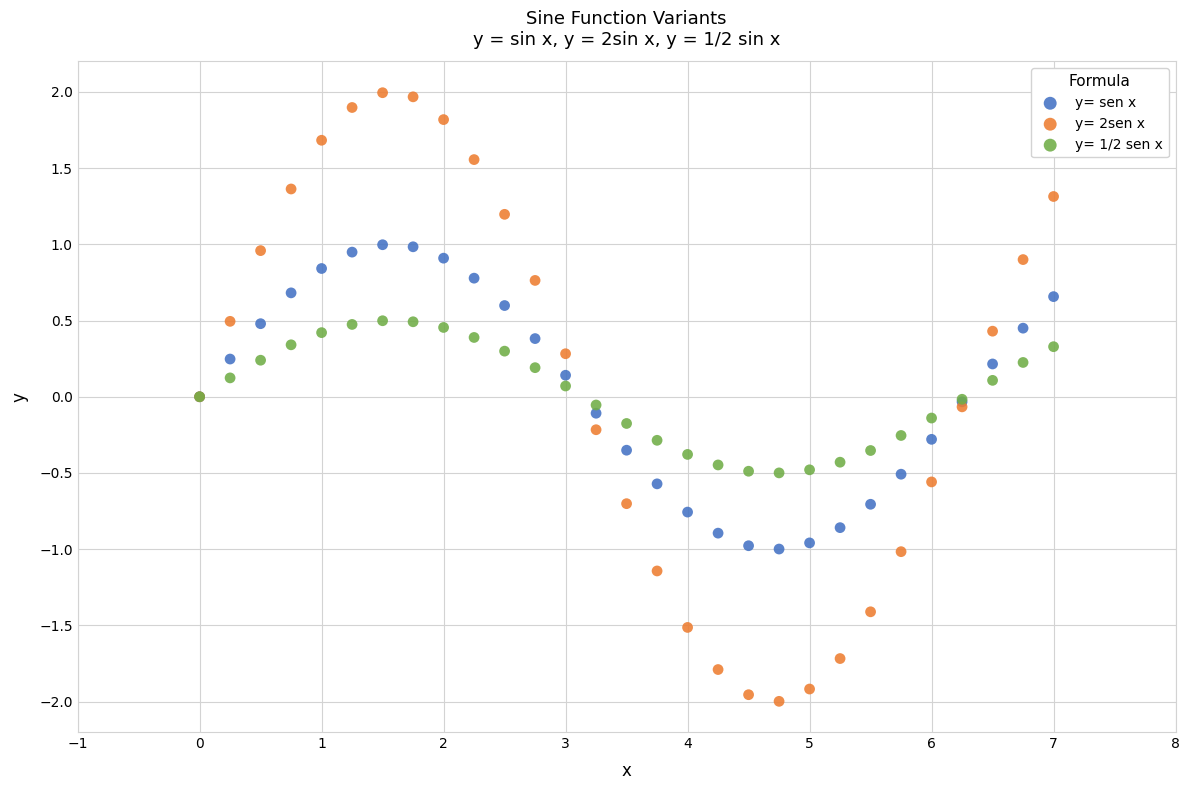

Which series reaches the minimum Y coordinate?

y= 2sen x